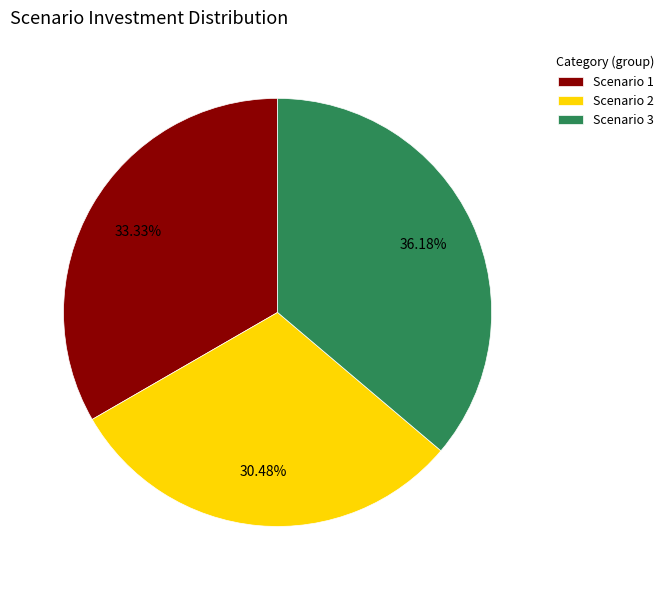

Which has a higher value, Scenario 3 or Scenario 1?

Scenario 3